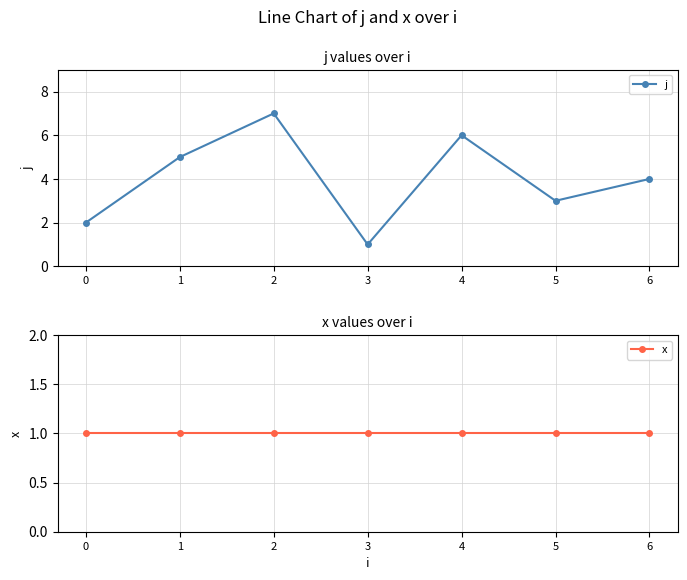

In j, how many points are higher than both neighbors (excluding endpoints)?

2